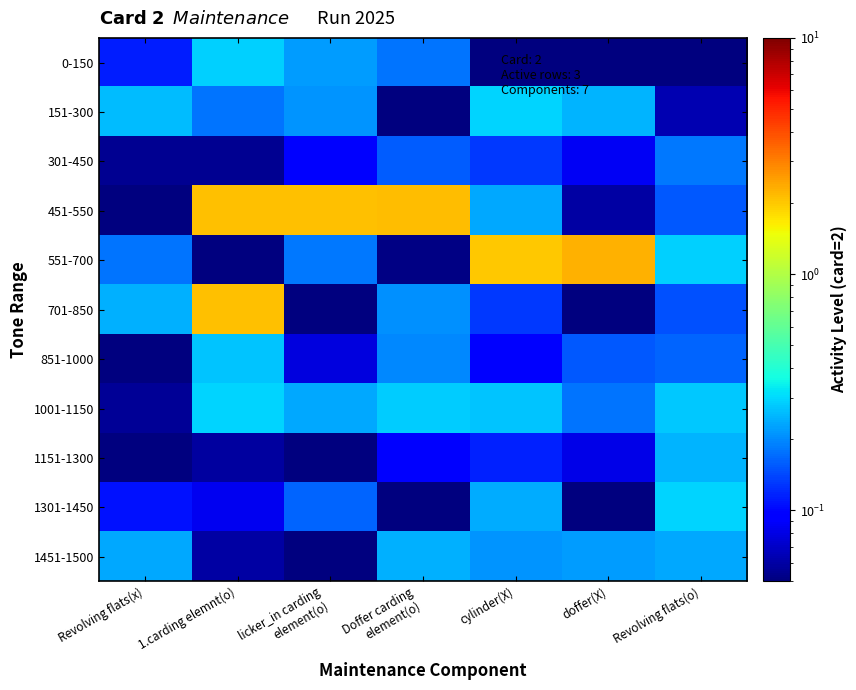

What is the greatest value displayed?

2.3